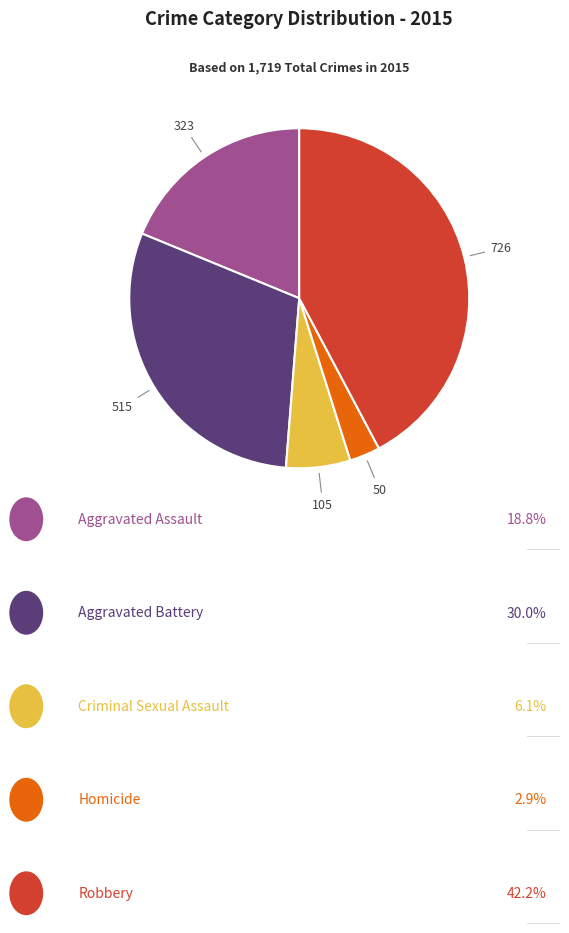

Is there a majority slice in this chart?

No